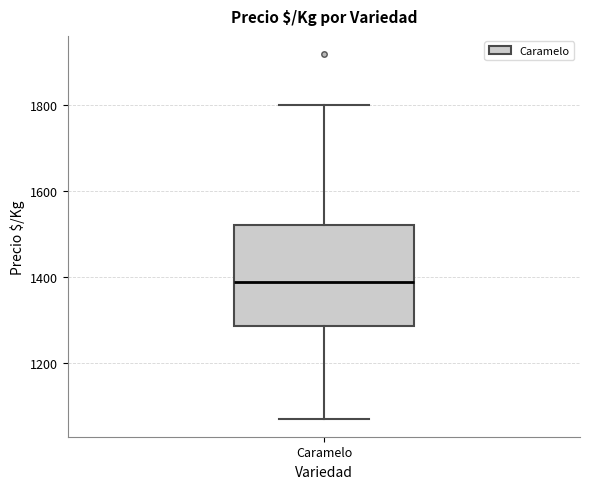

Transcribe this box plot: give where the median line is, the range the box spans, and where the two whiskers end, as read against the y-axis. The values are not printed on the chart, so give them approximately, as read against the axis.

median 1380, box 1280 to 1520, whiskers 1080 to 1800